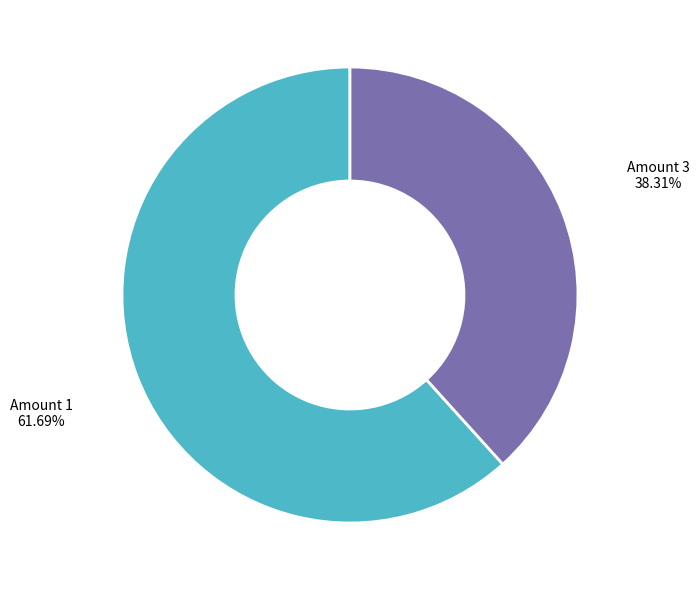

Does any single category account for the majority?

Yes